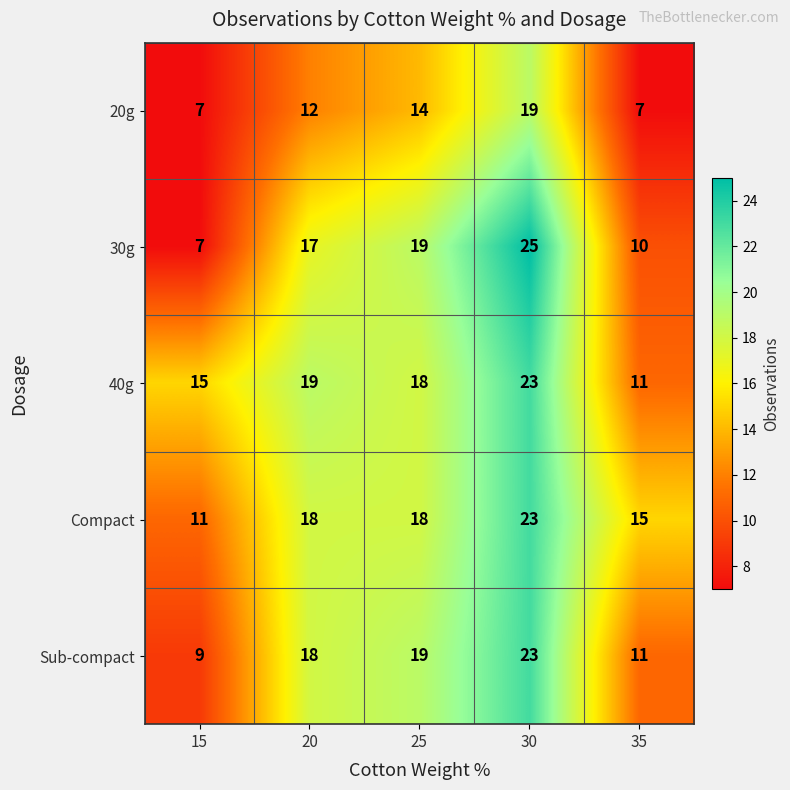

What is the highest value of the 20g series?

19